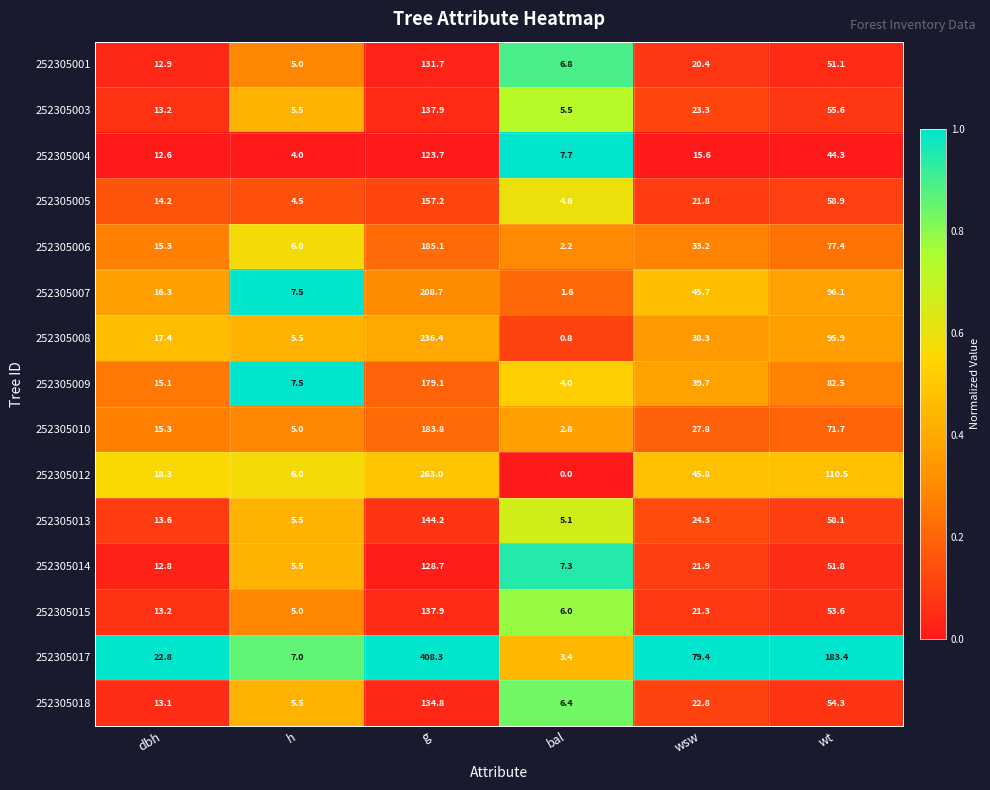

What is the total value across all series at g?

2760.5